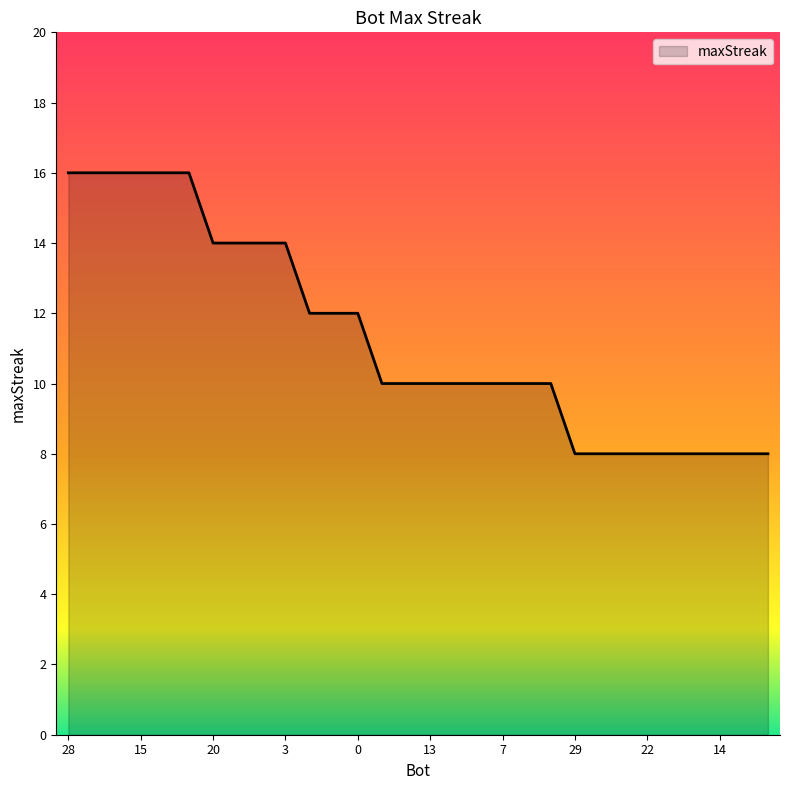

What is the difference between the maximum and minimum values?

8